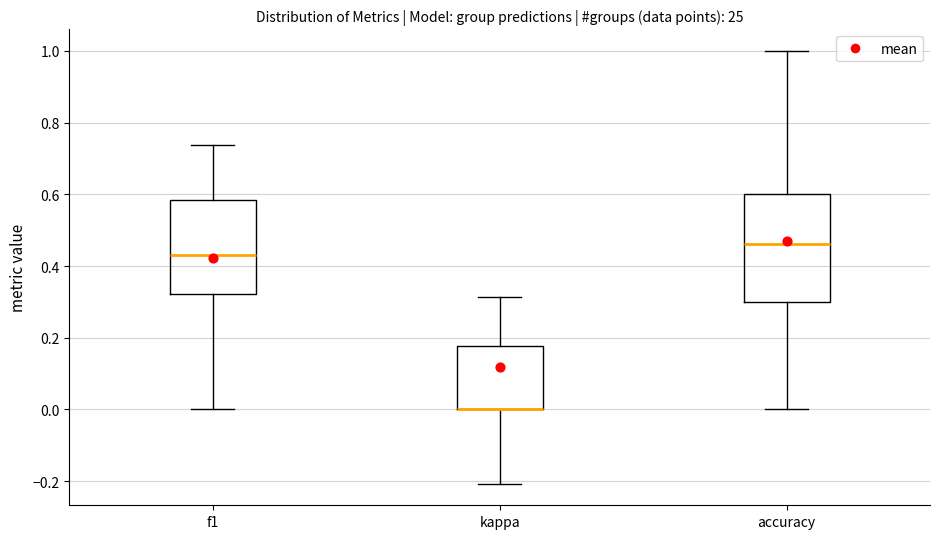

Where is the upper edge of the box for f1 on the y-axis? The values are not printed on the chart, so give them approximately, as read against the axis.

0.58